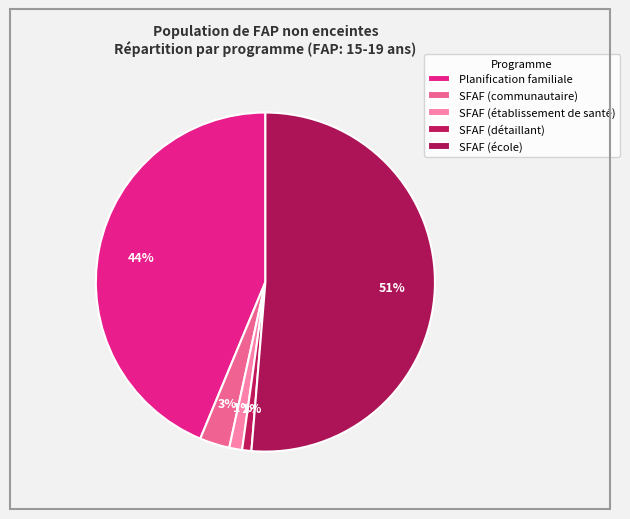

How many segments does this pie chart have?

5